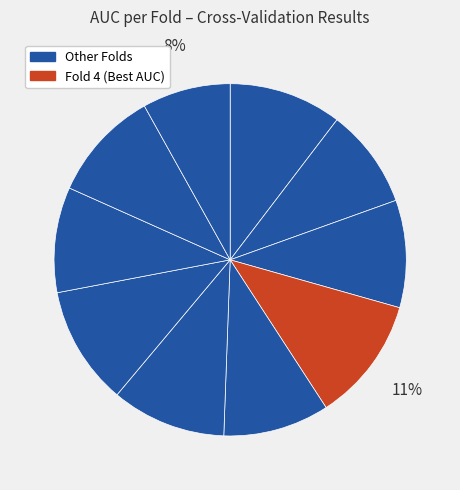

Count the number of slices in the pie.

10